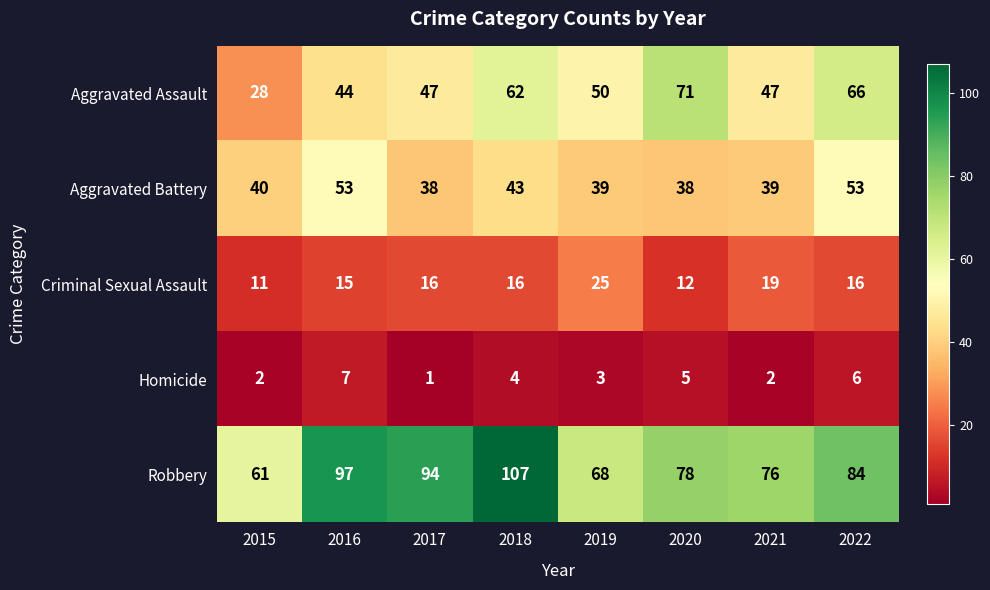

What is the sum of all Aggravated Battery values?

343